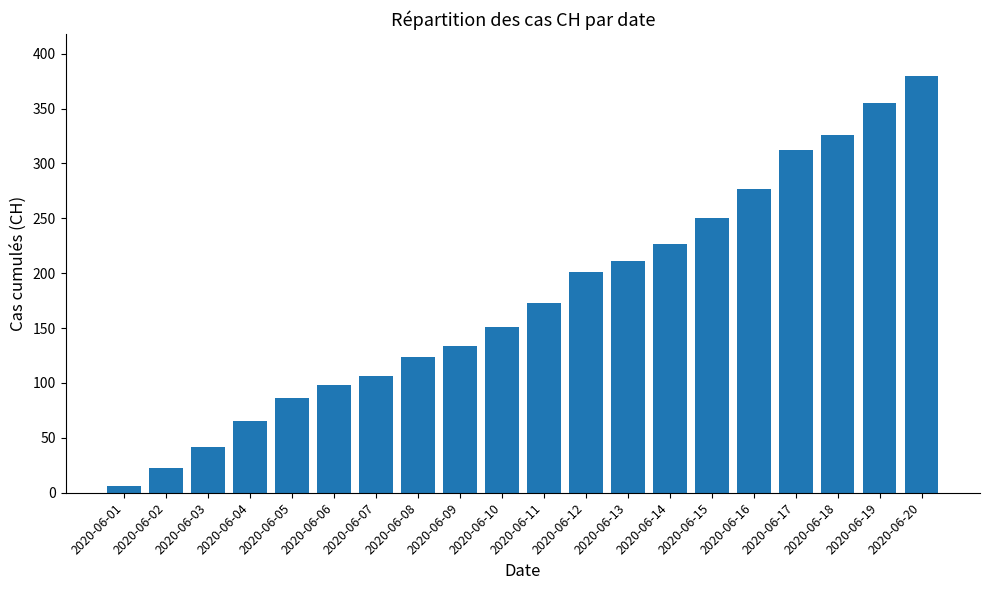

Approximately how many times larger is the value at 2020-06-16 compared to 2020-06-17?

0.9